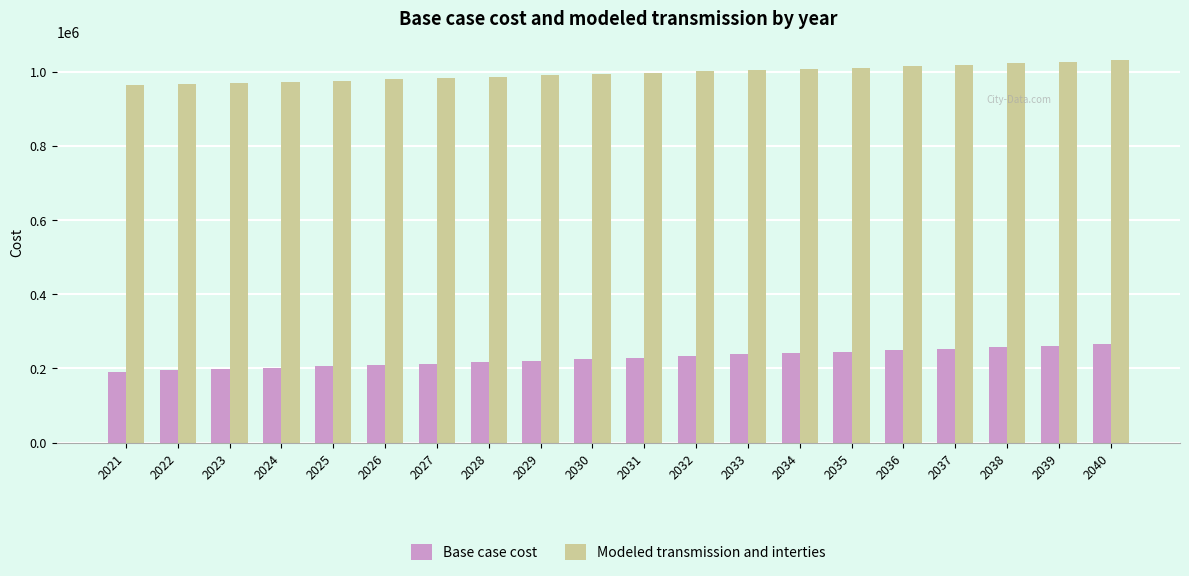

How many series are shown in this chart?

2